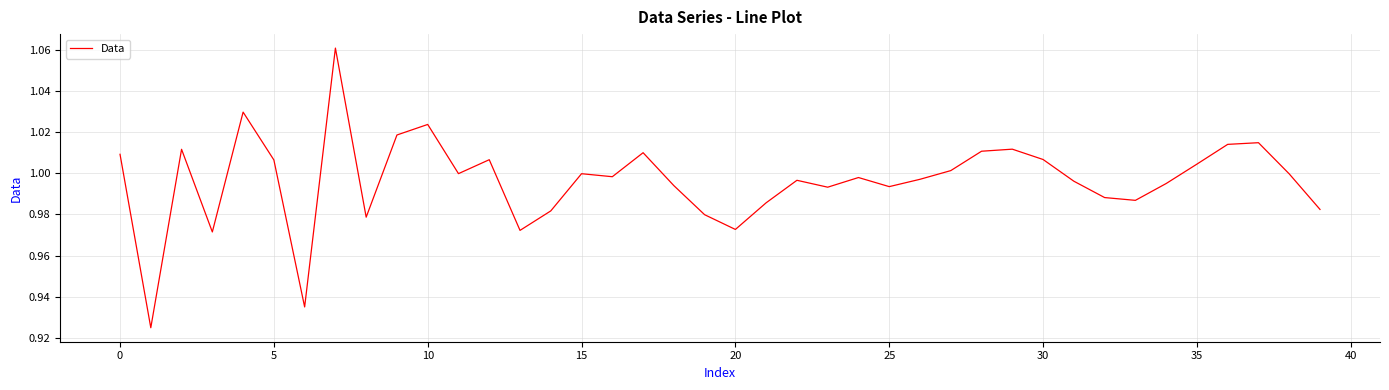

Is this an area chart (filled region under the line)?

No